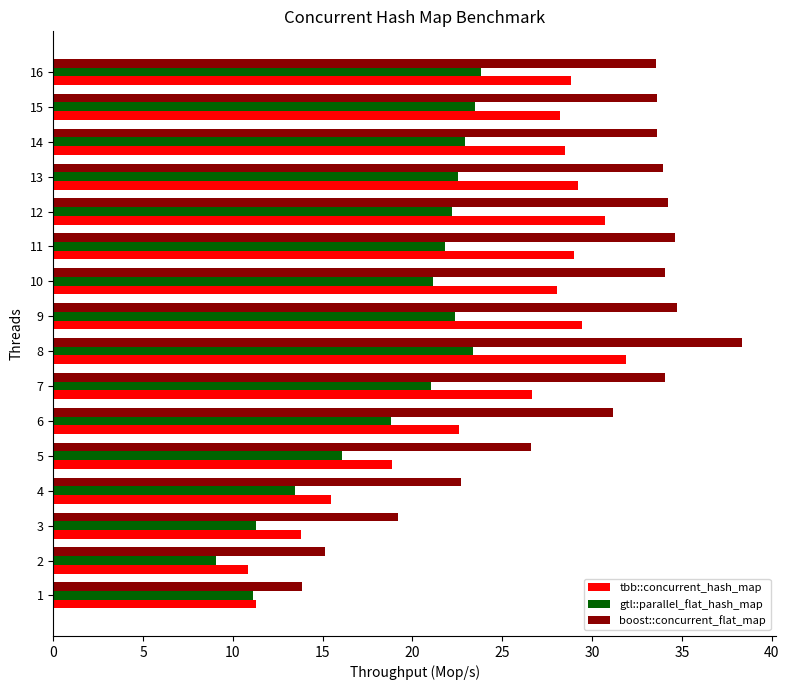

Between 6 and 11, which series saw the biggest shift?

tbb::concurrent_hash_map